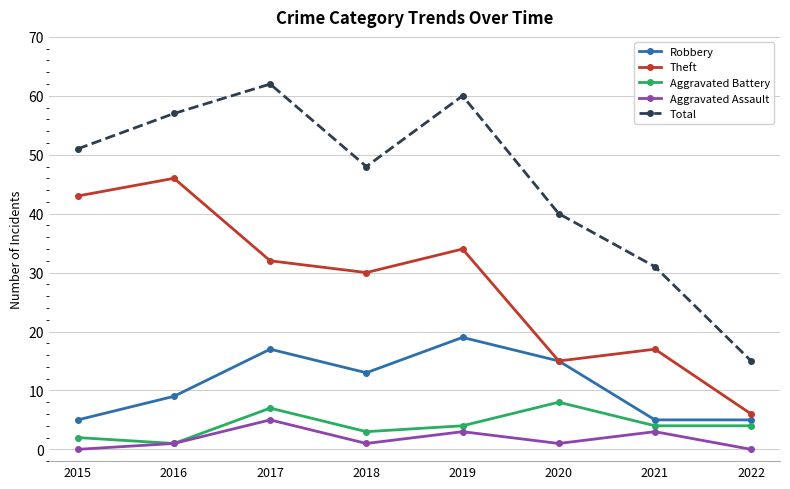

Reading left to right, what are all the values shown in this chart?

Robbery: 5	9	17	13	19	15	5	5
Theft: 43	46	32	30	34	15	17	6
Aggravated Battery: 2	1	7	3	4	8	4	4
Aggravated Assault: 0	1	5	1	3	1	3	0
Total: 51	57	62	48	60	40	31	15